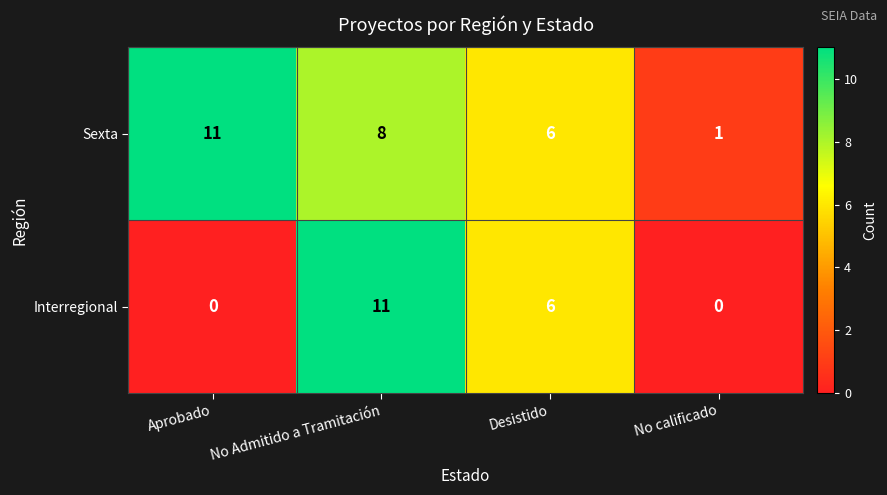

Is it true that Sexta equals 11 at Aprobado?

True